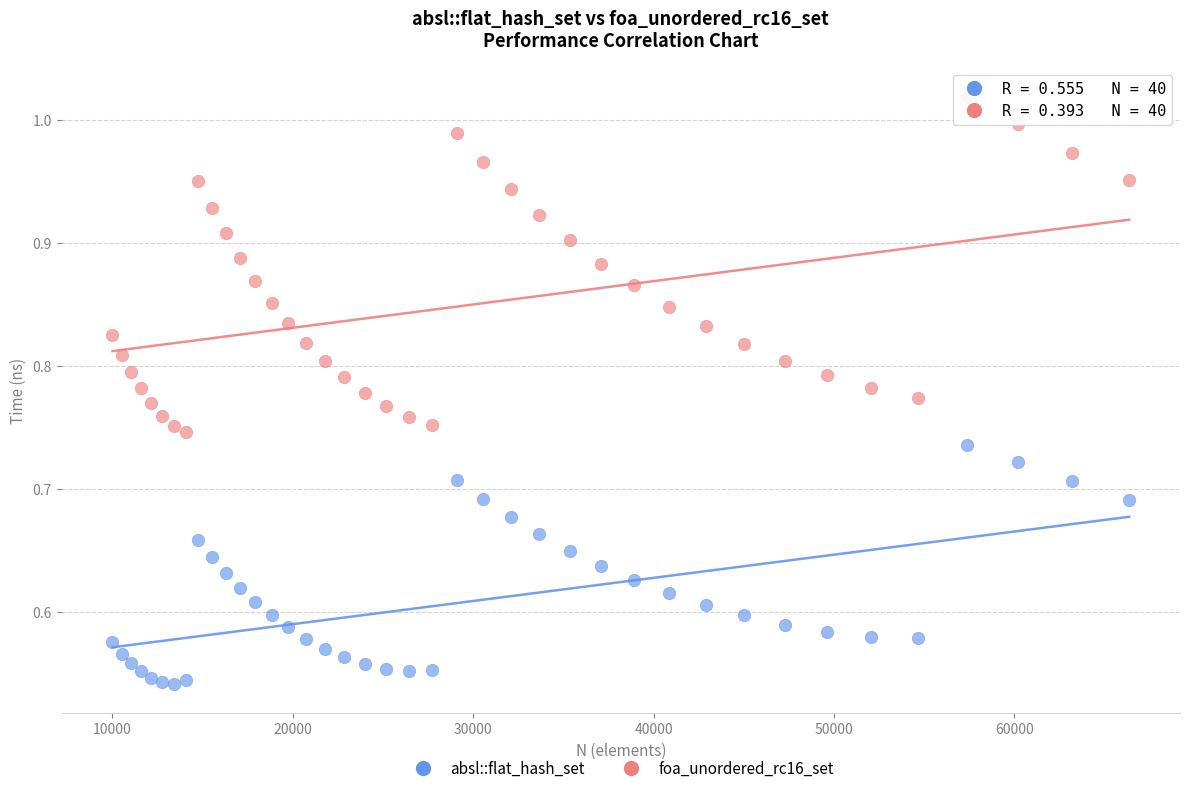

Which series reaches the minimum Y coordinate?

absl::flat_hash_set